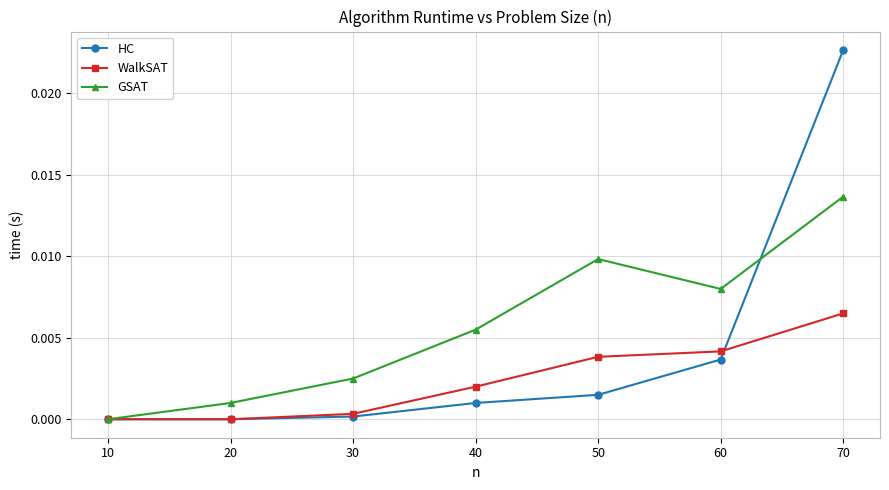

After their last crossing, which series has the higher values: GSAT or HC?

HC